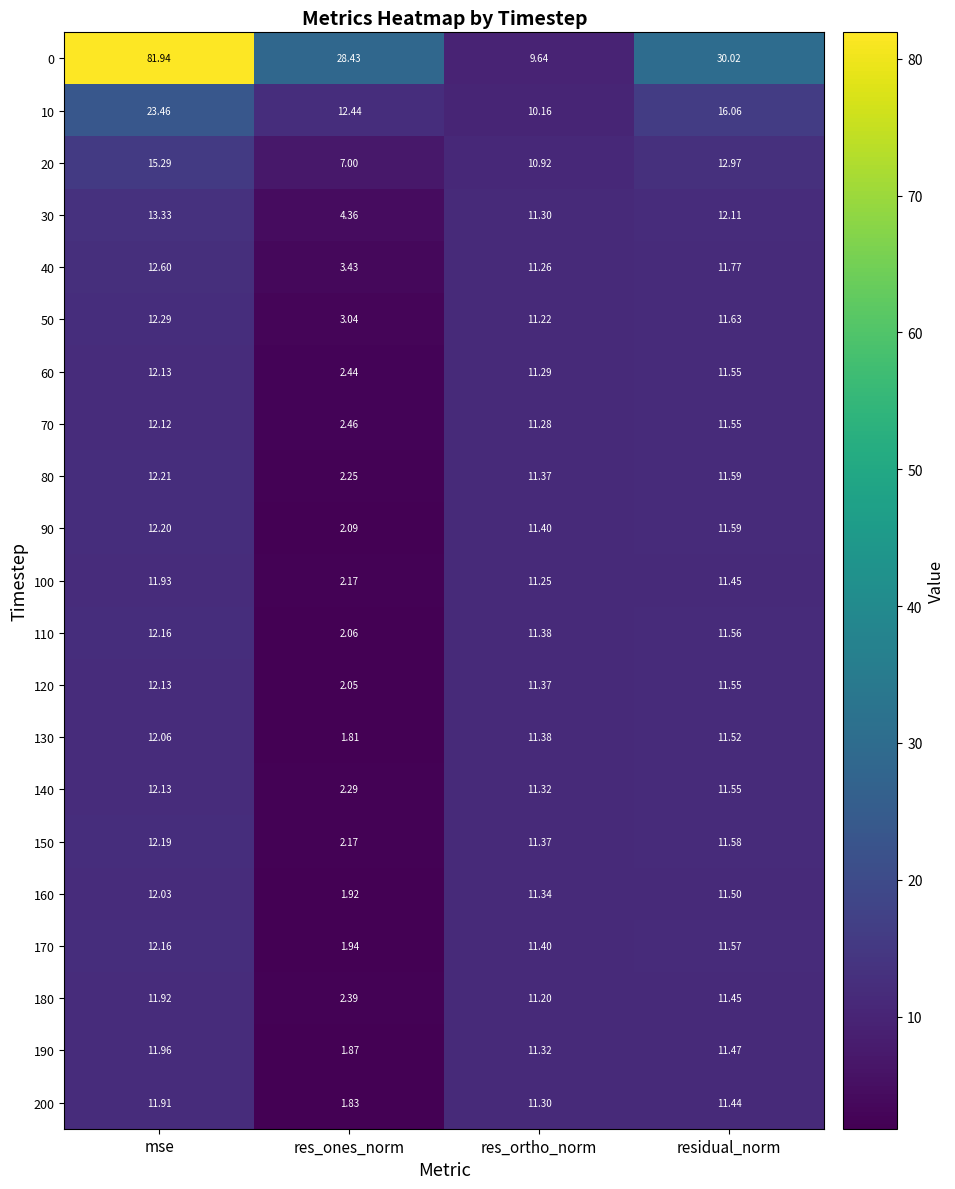

How many series are shown in this chart?

21